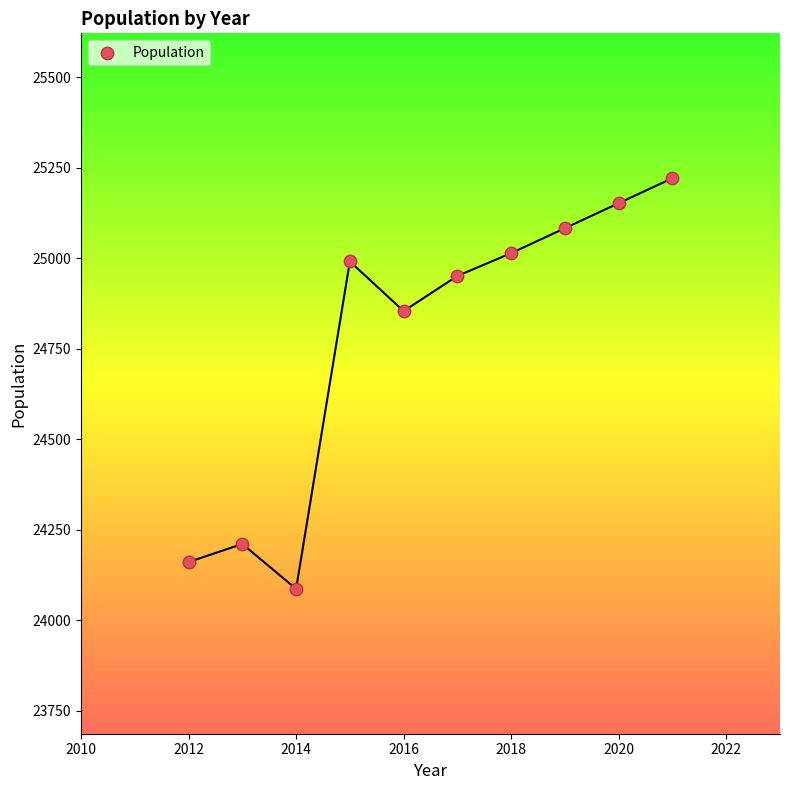

What Y value in the scatter plot is closest to 24654?

24854